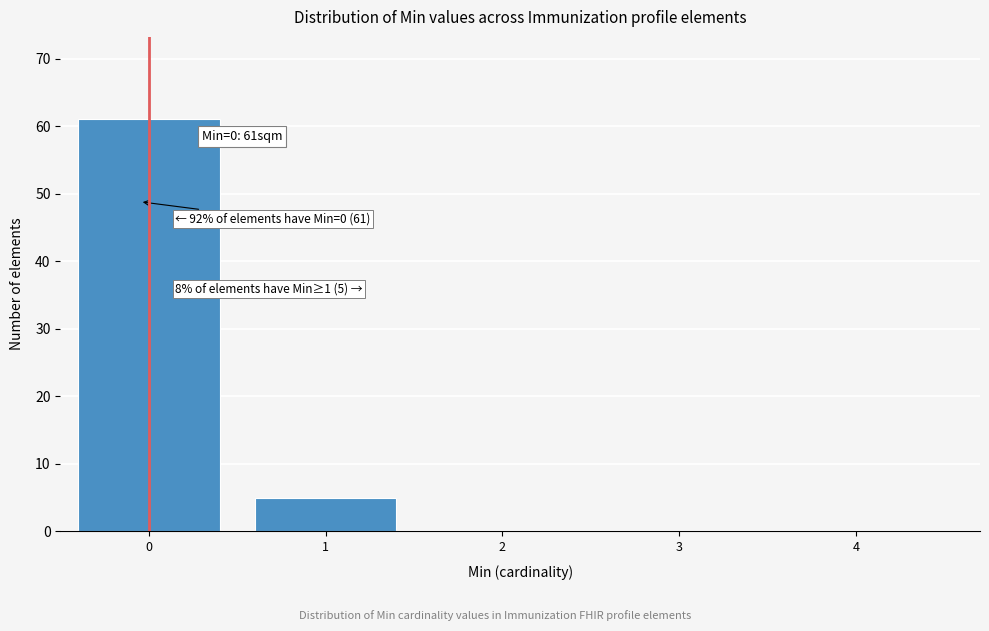

Reading left to right, list all the values displayed in this chart.

0=61	1=5	2=0	3=0	4=0